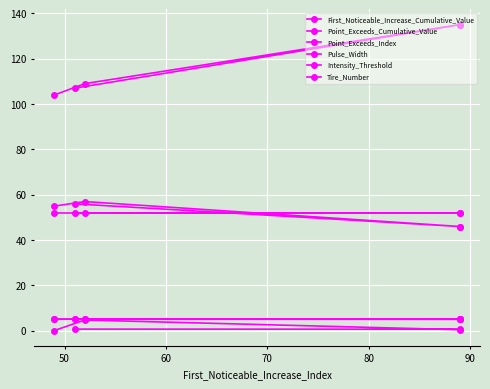

How many Point_Exceeds_Cumulative_Value values are between 5 and 6?

5